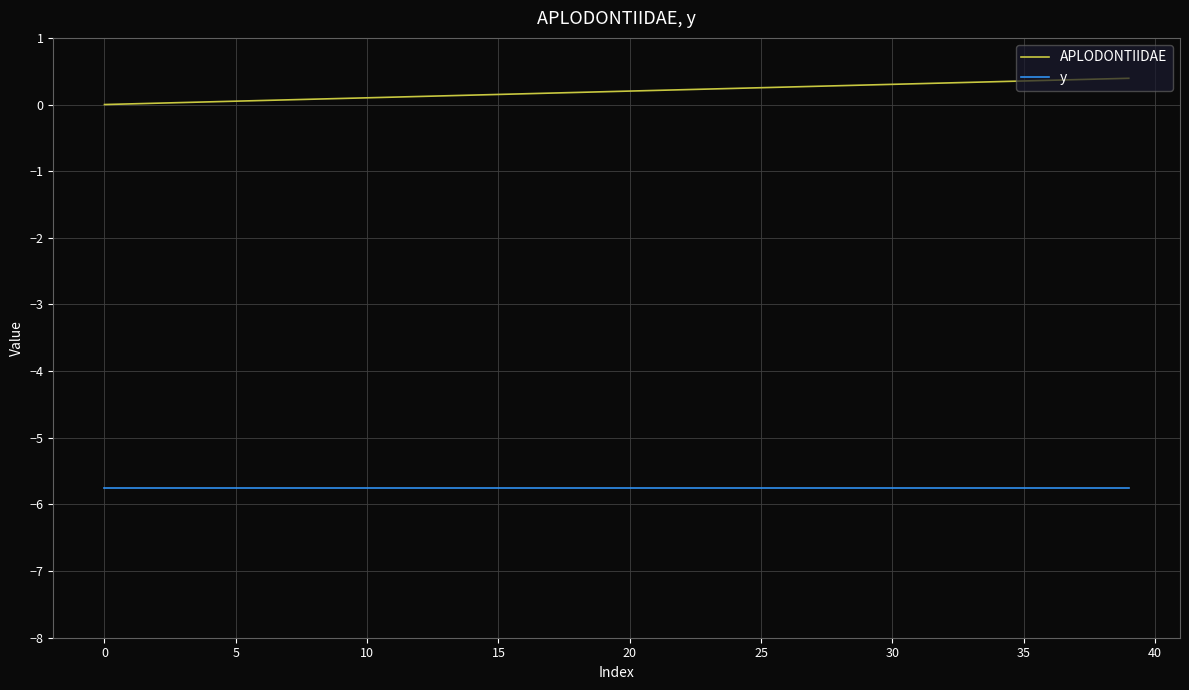

List the series in order of their peak value, lowest first.

y, APLODONTIIDAE